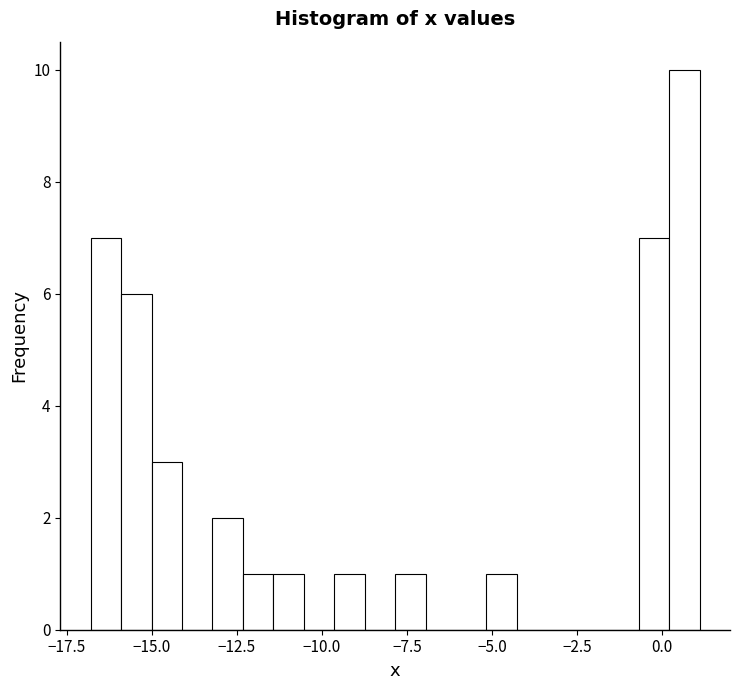

Read against the x-axis, roughly where is the centre of the tallest bar?

0.5